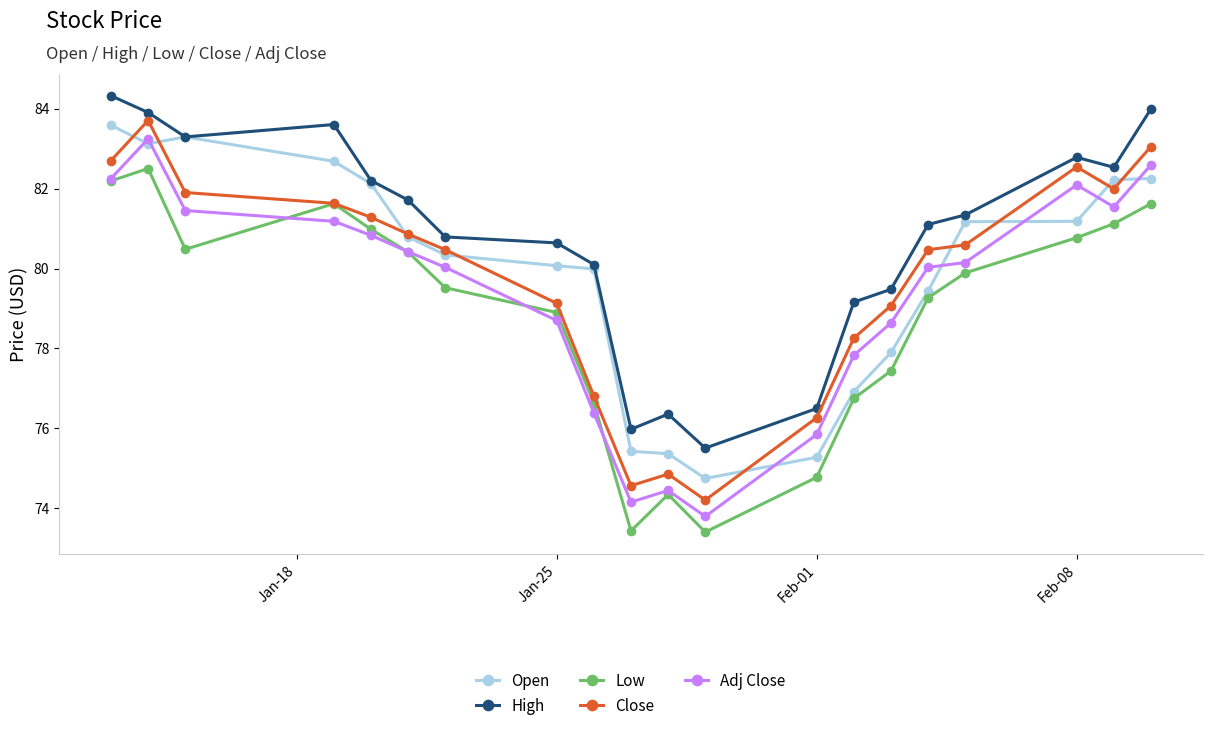

What is the value of the Adj Close point at the 10th from the left?

74.2